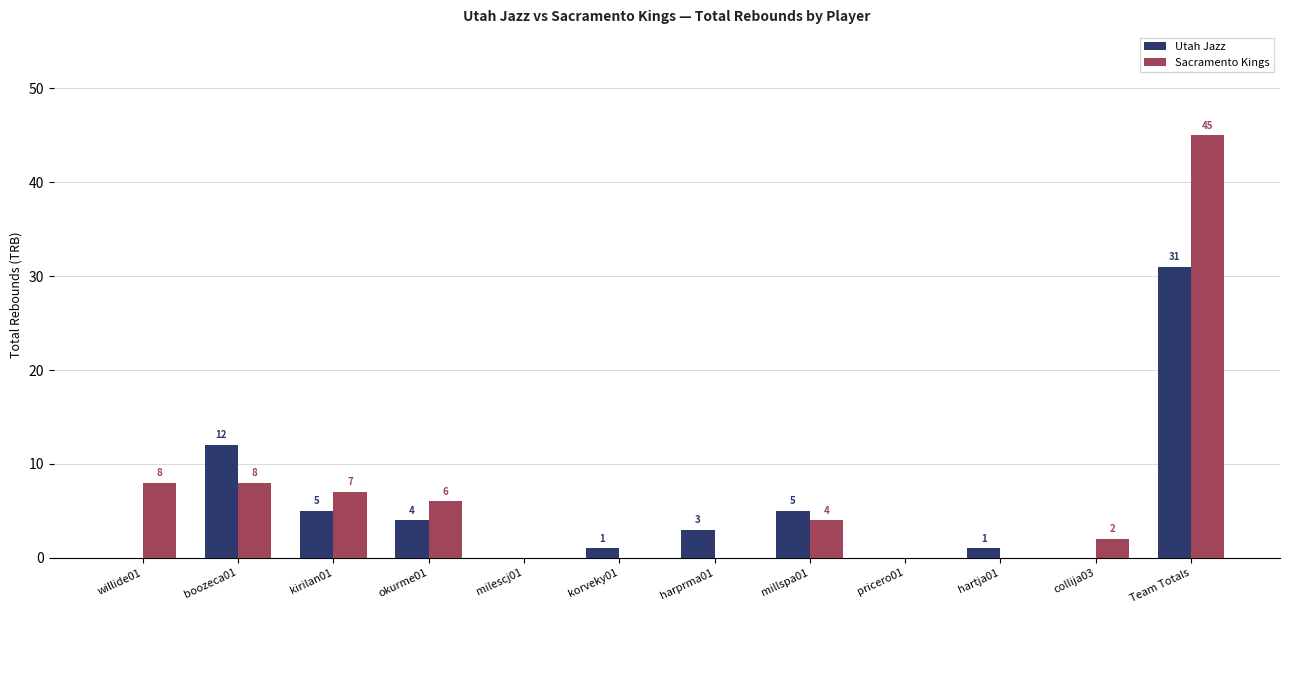

What is the sum of all Sacramento Kings values?

80